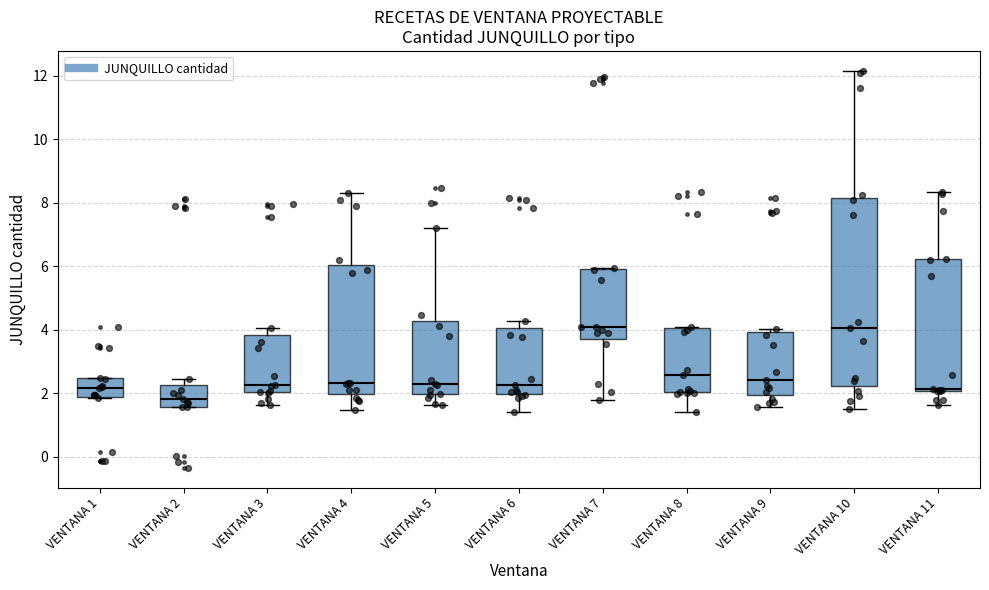

Where does the median line of the box for VENTANA 4 sit on the y-axis? The values are not printed on the chart, so give them approximately, as read against the axis.

2.4